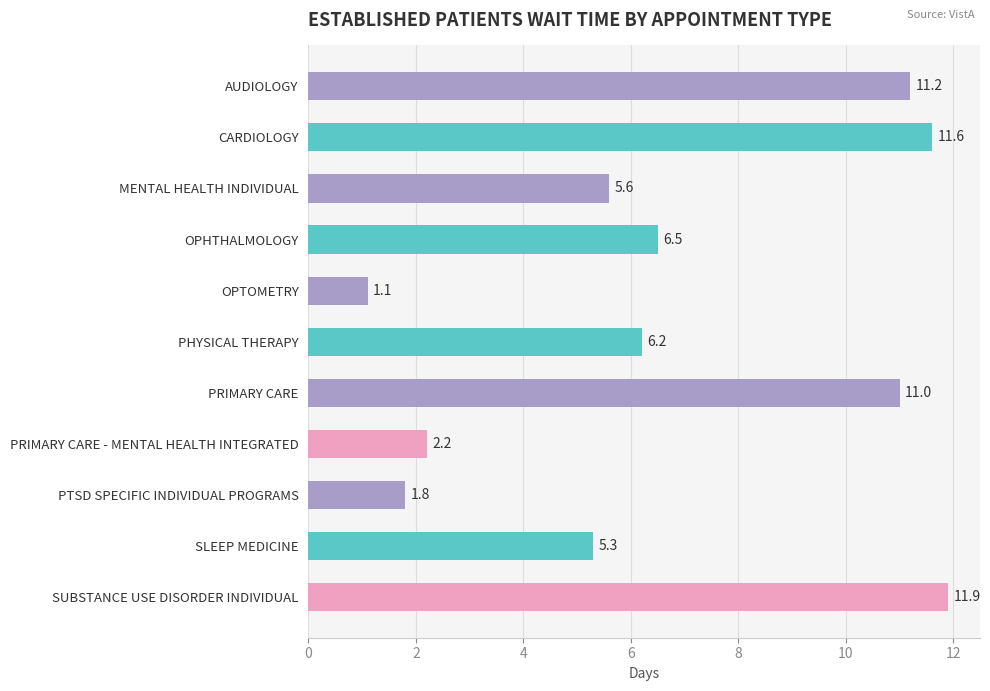

Which category has the highest value across all series?

SUBSTANCE USE DISORDER INDIVIDUAL